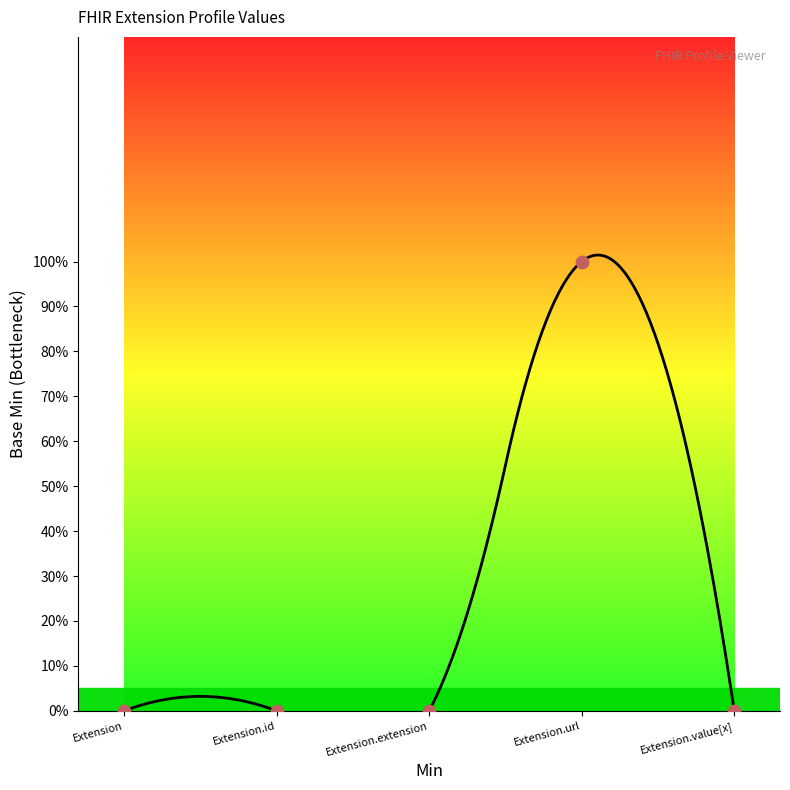

Which has a higher value, Extension.url or Extension.extension?

Extension.url